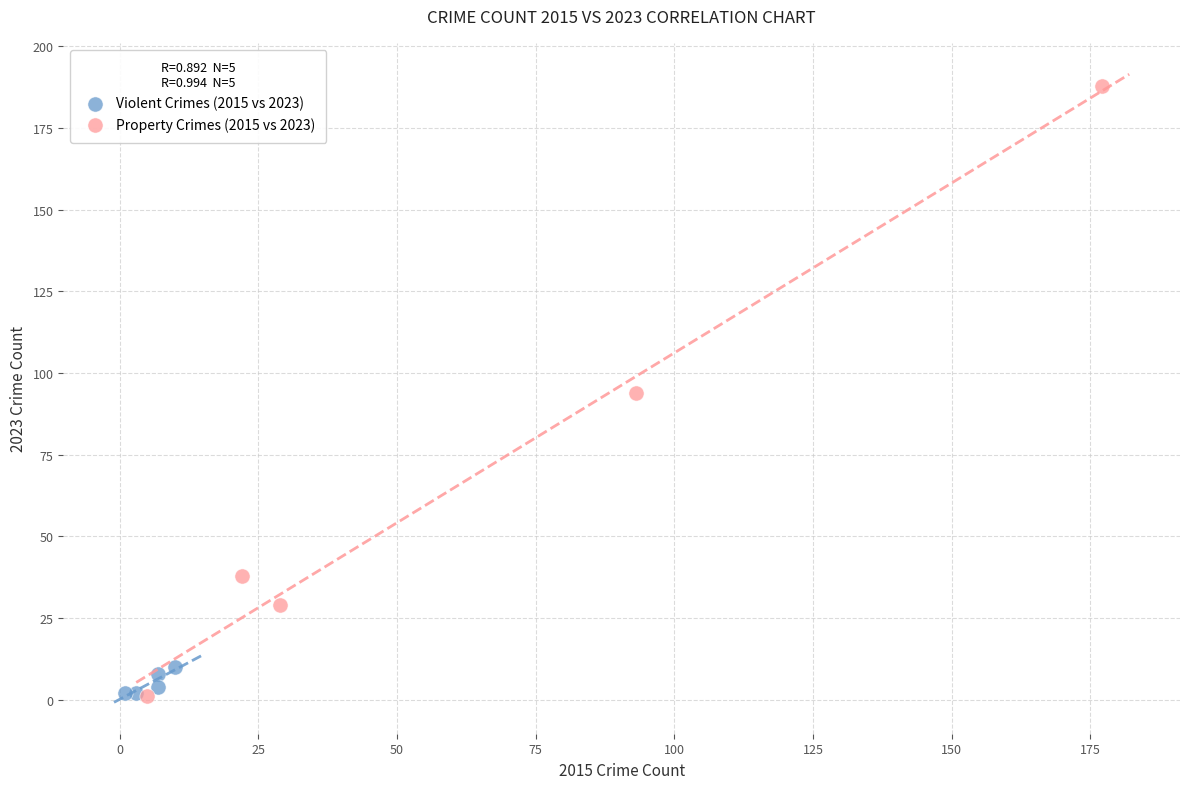

What are all the series names shown in the legend?

Violent Crimes (2015 vs 2023), Property Crimes (2015 vs 2023)